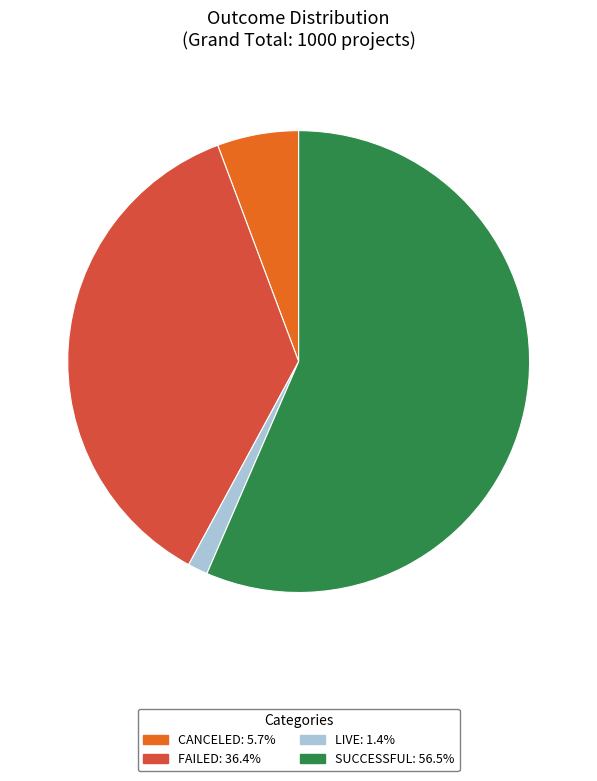

Is there any slice that represents more than half of the pie?

Yes